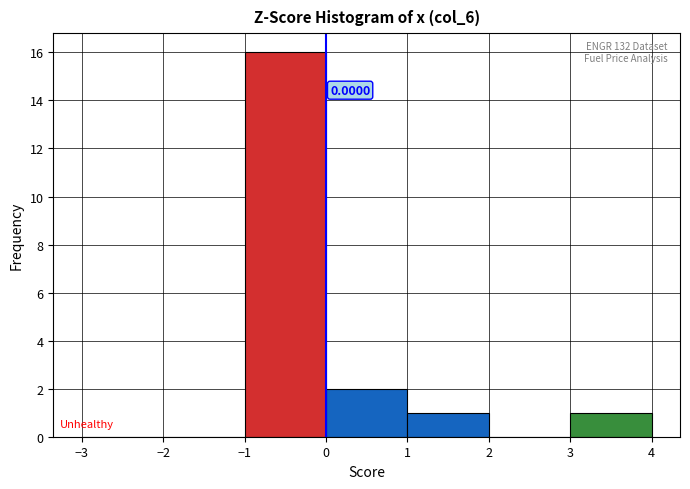

Over which range of the x-axis is the bar tallest?

-1 to 0